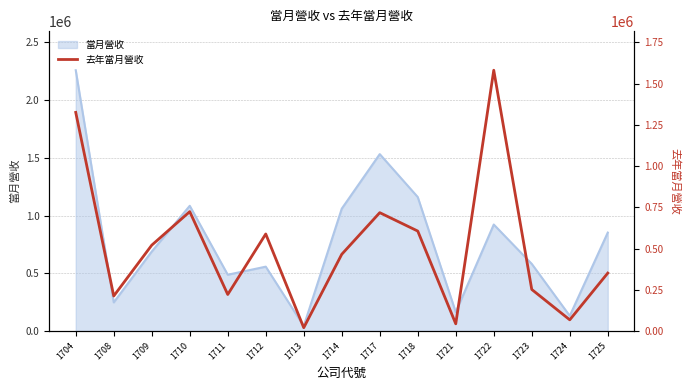

True or false: the data shows 252217 at 1723.

True